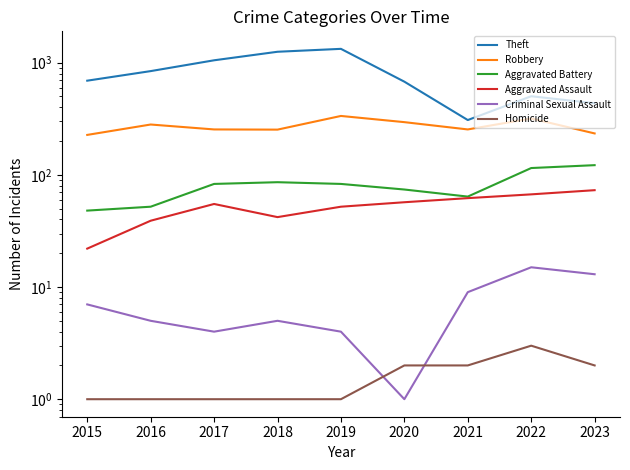

At which category does Aggravated Battery reach its first local valley?

2021